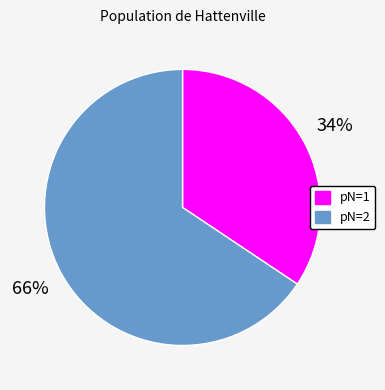

Do pN=1 and pN=2 together represent more than half of the pie?

Yes